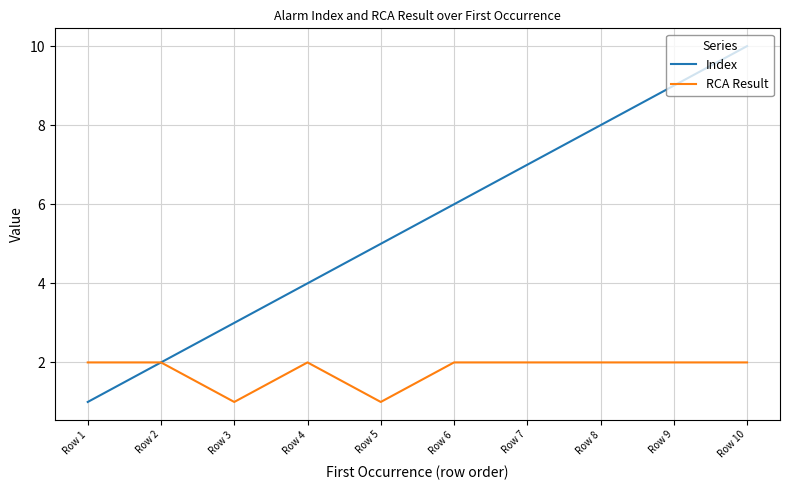

Count the number of categories in the chart.

10